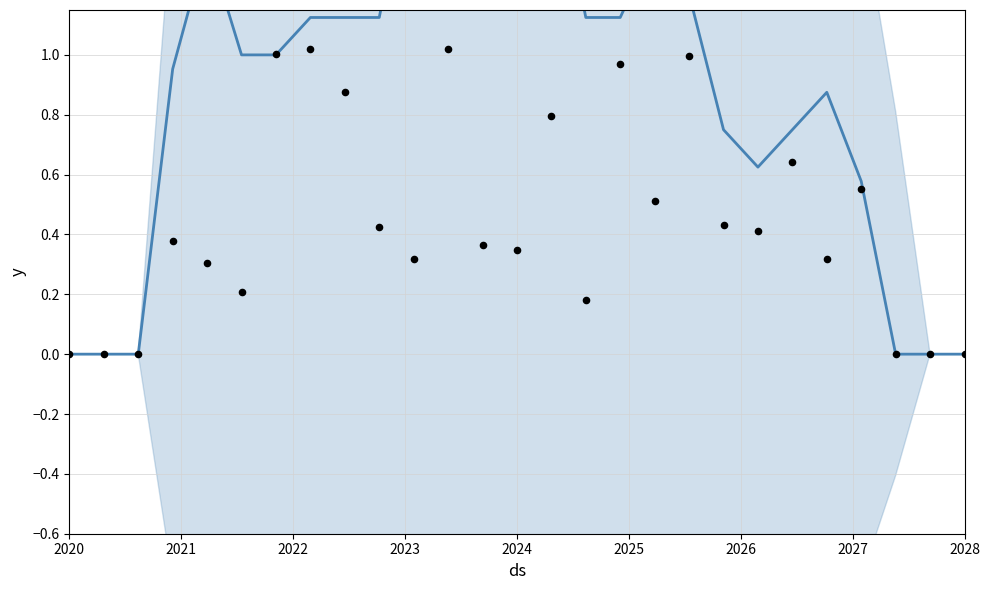

Is the value of trend at 19 greater than the value of observations at 2020?

Yes